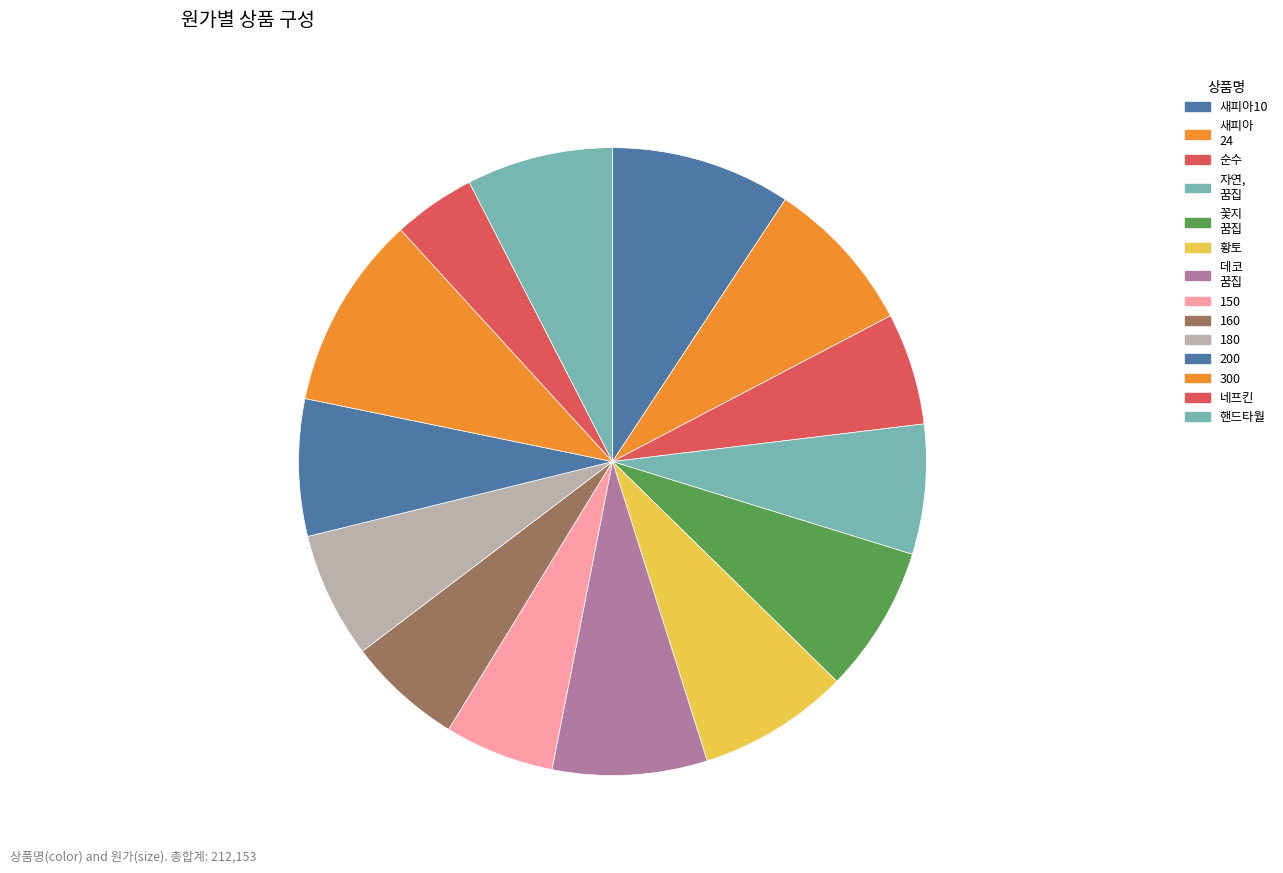

What is the ratio of the value at 150 to the value at 핸드타월?

0.7